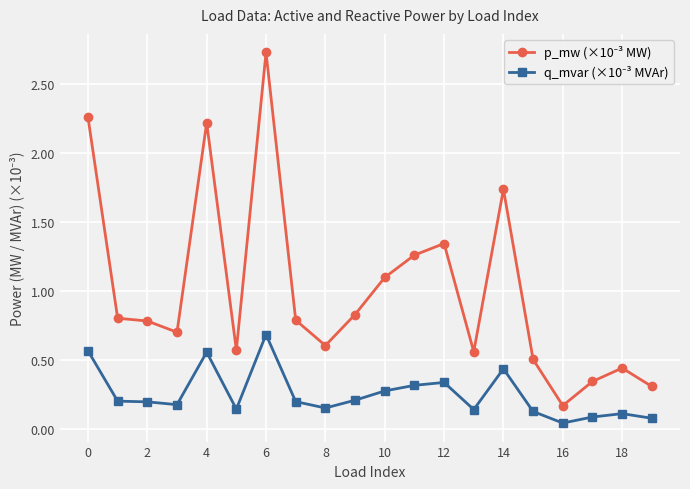

Reading left to right, what are all the values shown in this chart?

p_mw (×10⁻³ MW): 2.3	0.8	0.8	0.7	2.2	0.6	2.7	0.8	0.6	0.8	1.1	1.3	1.3	0.6	1.7	0.5	0.2	0.3	0.4	0.3
q_mvar (×10⁻³ MVAr): 0.6	0.2	0.2	0.2	0.6	0.1	0.7	0.2	0.2	0.2	0.3	0.3	0.3	0.1	0.4	0.1	0.0	0.1	0.1	0.1